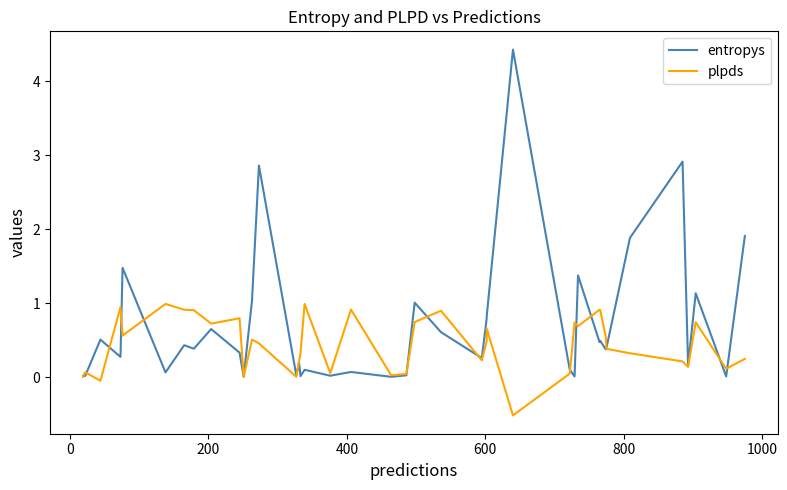

How many intersections are there between plpds and entropys?

16